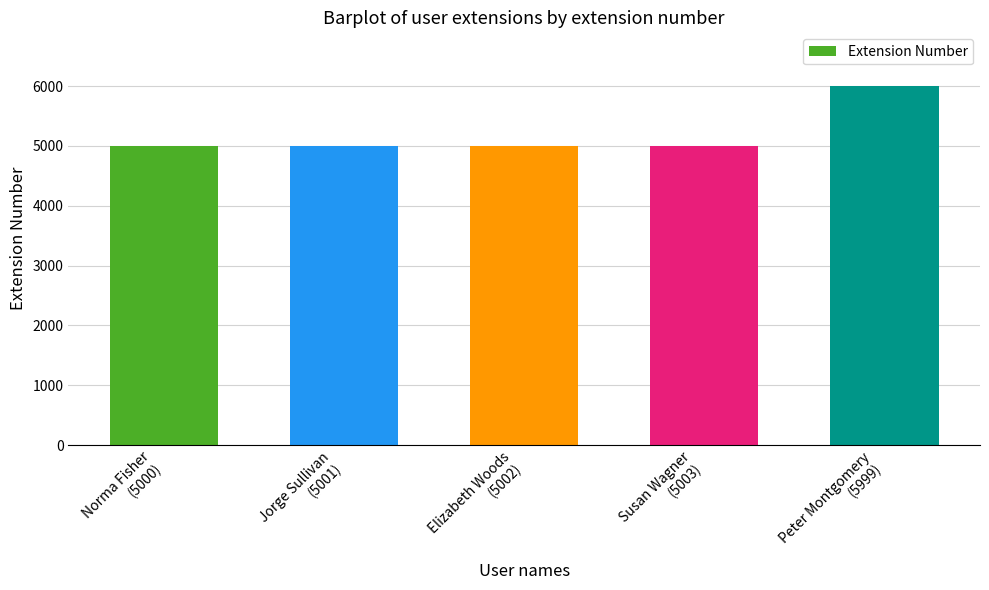

What is the sum of all values?

26005